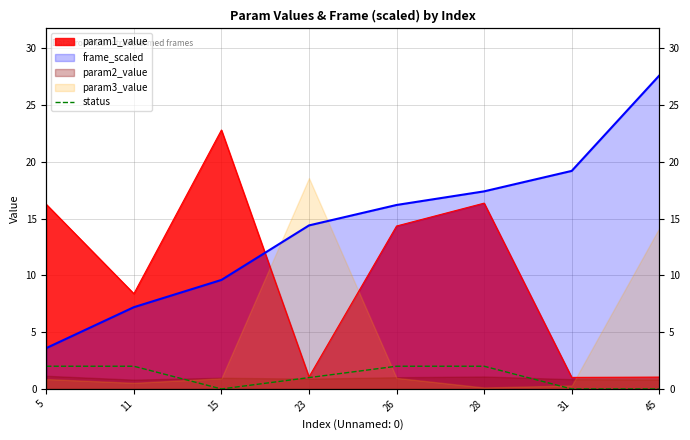

True or false: the data shows 2 at 5.

True